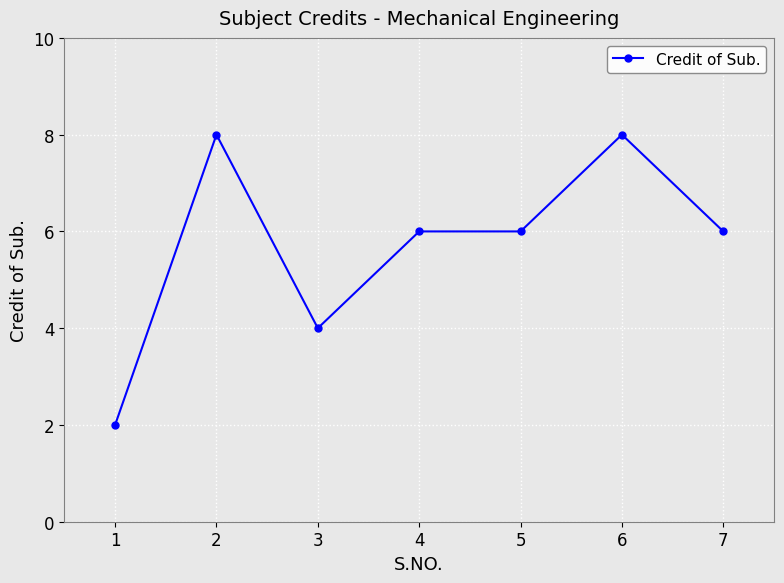

What is the value of the 7th point from the left?

6